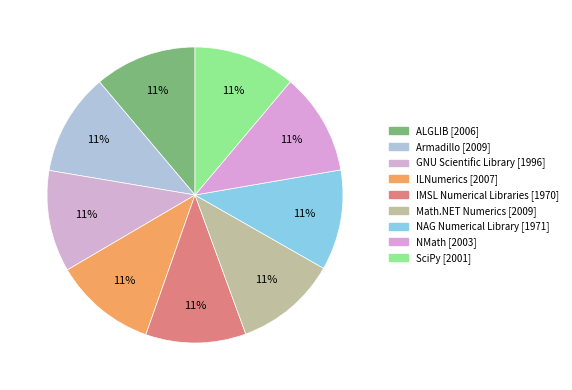

How many slices are in this pie chart?

9